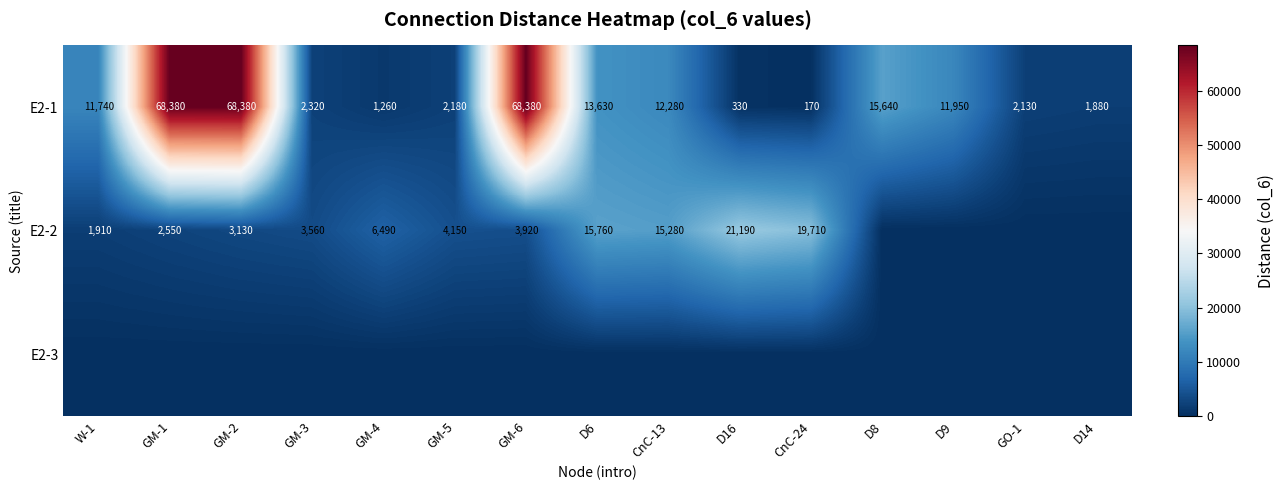

True or false: E2-2 has a value of 15760 at D6.

True